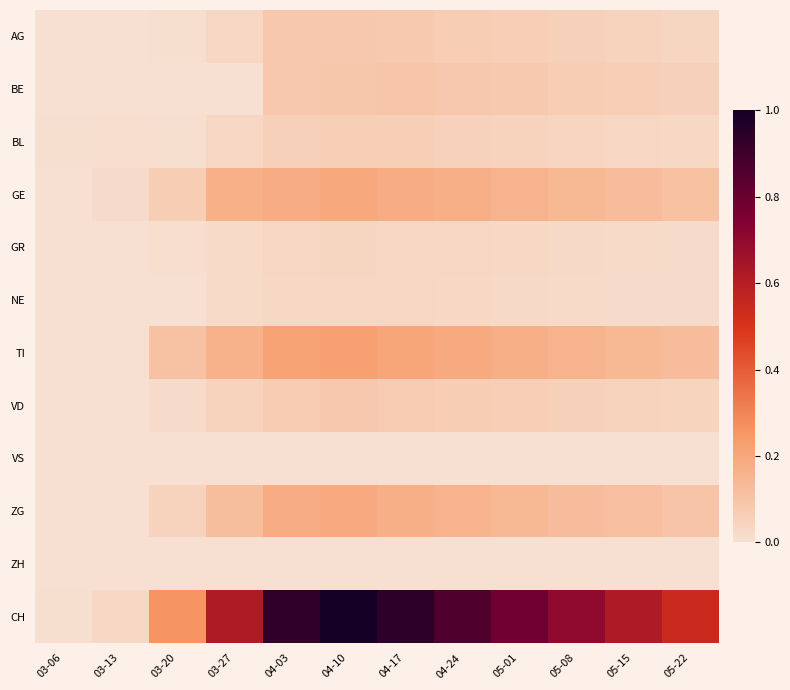

At how many categories does at least one series exceed 0?

12